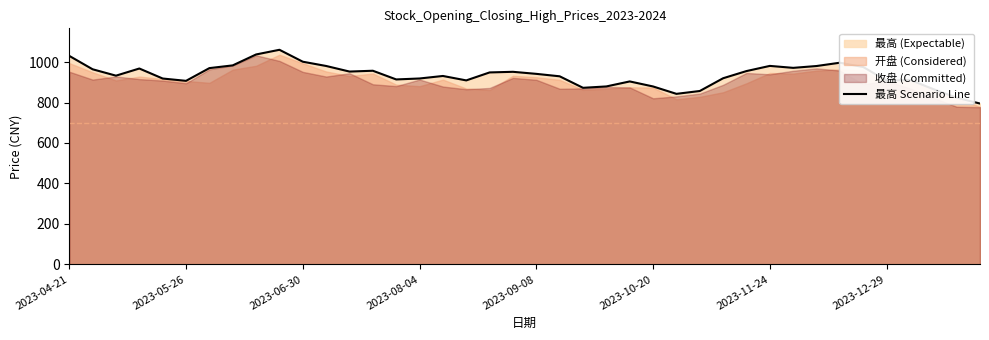

How many interior local valleys (lower than both neighbors) does the data have?

9